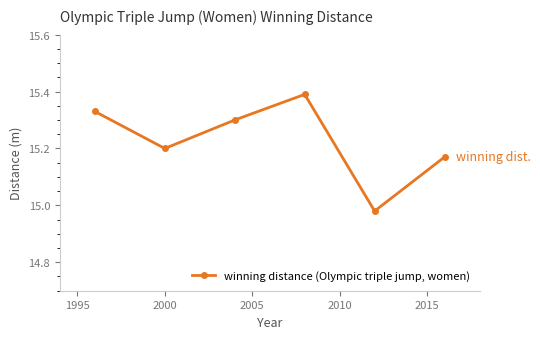

How many points are lower than both their immediate neighbors (excluding endpoints)?

2